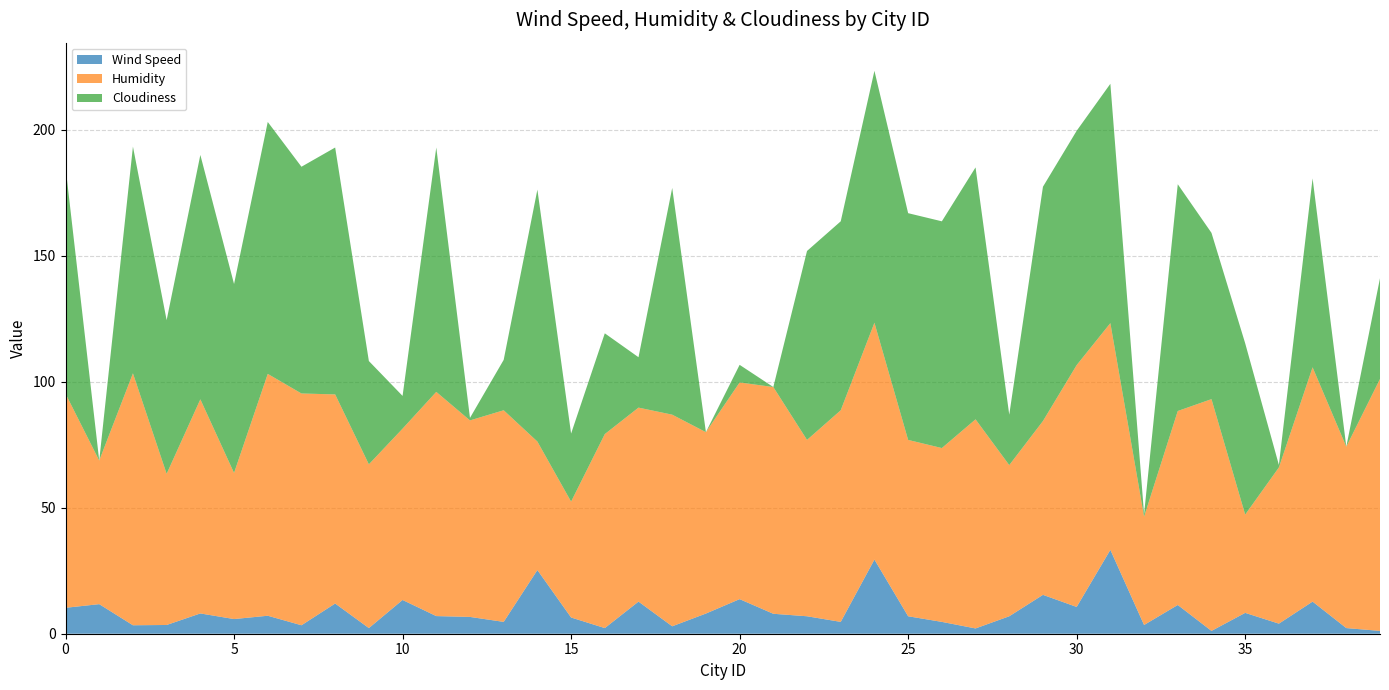

Reading left to right, what are all the values shown in this chart?

Wind Speed: 10.3	11.7	3.4	3.5	8.1	5.8	7.1	3.4	12.0	2.2	13.4	7.0	6.7	4.7	25.3	6.4	2.2	12.8	3.0	8.0	13.7	7.9	6.9	4.7	29.4	6.9	4.7	2.1	6.9	15.4	10.6	33.3	3.5	11.4	1.1	8.3	4.0	12.8	2.2	1.1
Humidity: 85.0	57.0	100.0	60.0	85.0	58.0	96.0	92.0	83.0	65.0	68.0	89.0	78.0	84.0	51.0	46.0	77.0	77.0	84.0	72.0	86.0	90.0	70.0	84.0	94.0	70.0	69.0	83.0	60.0	69.0	96.0	90.0	43.0	77.0	92.0	39.0	62.0	93.0	72.0	100.0
Cloudiness: 90.0	0.0	90.0	61.0	97.0	75.0	100.0	90.0	98.0	41.0	13.0	97.0	1.0	20.0	100.0	27.0	40.0	20.0	90.0	0.0	7.0	0.0	75.0	75.0	100.0	90.0	90.0	100.0	20.0	93.0	93.0	95.0	1.0	90.0	66.0	68.0	1.0	75.0	0.0	40.0